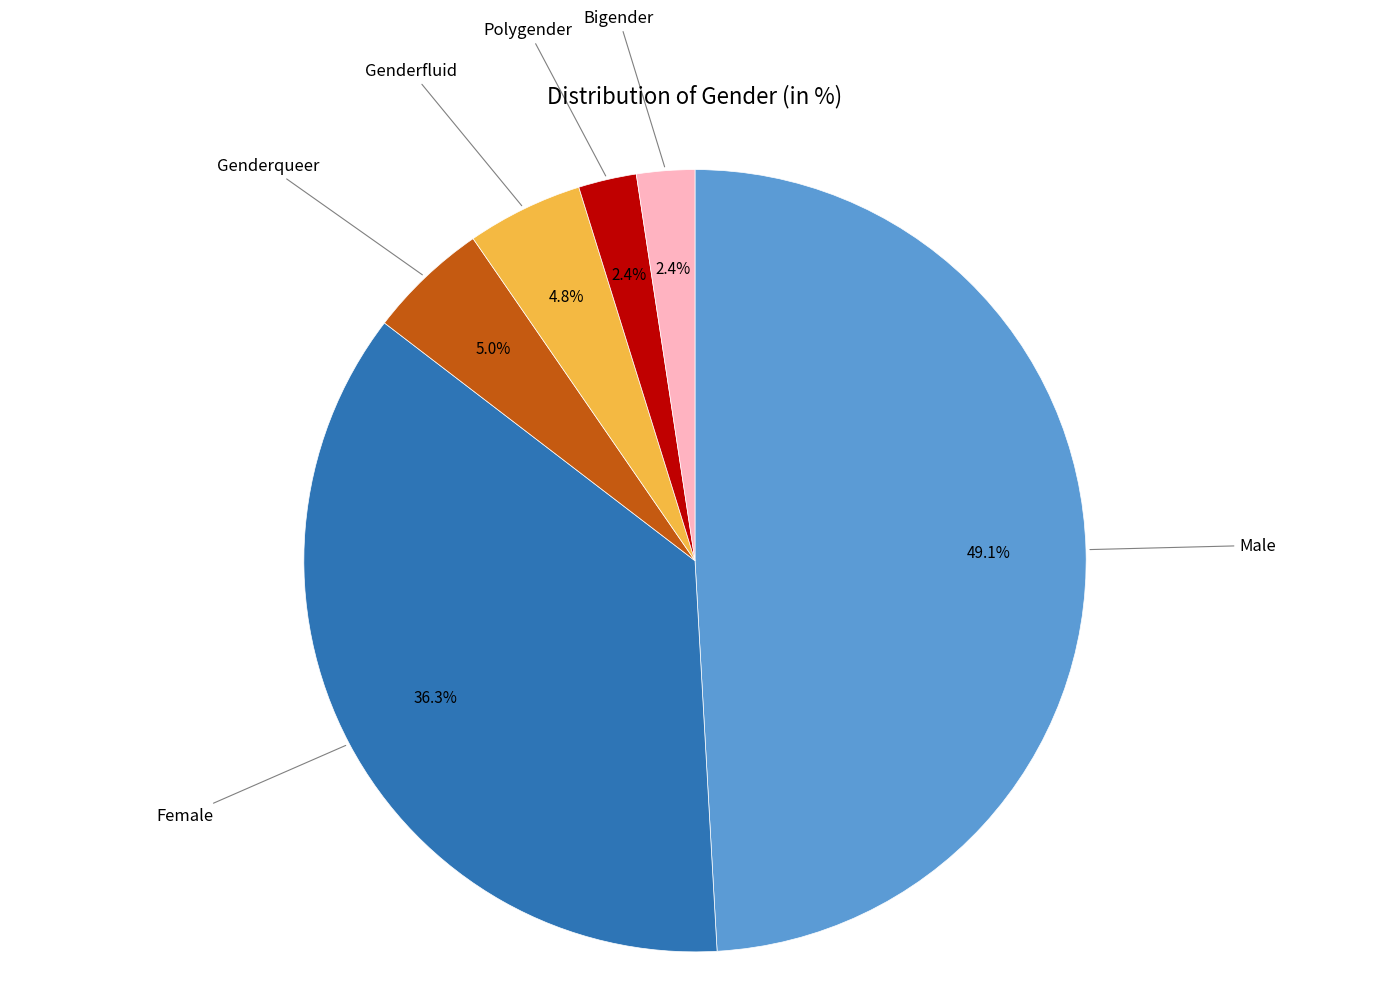

Is it true that Genderqueer is 10% of the pie?

False